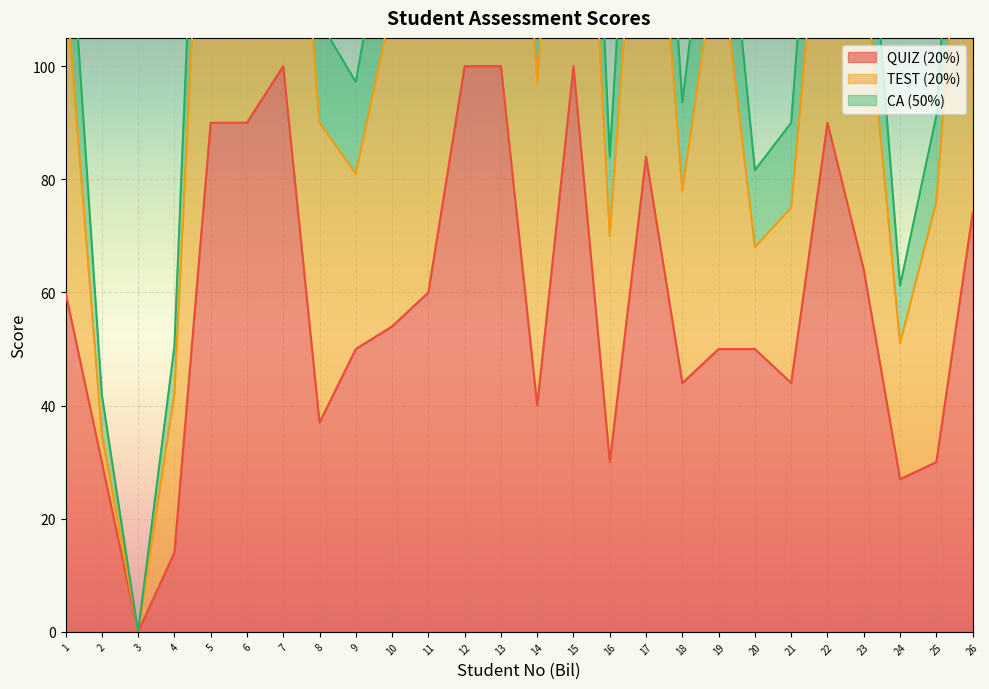

What is the sum of all QUIZ (20%) values?

1512